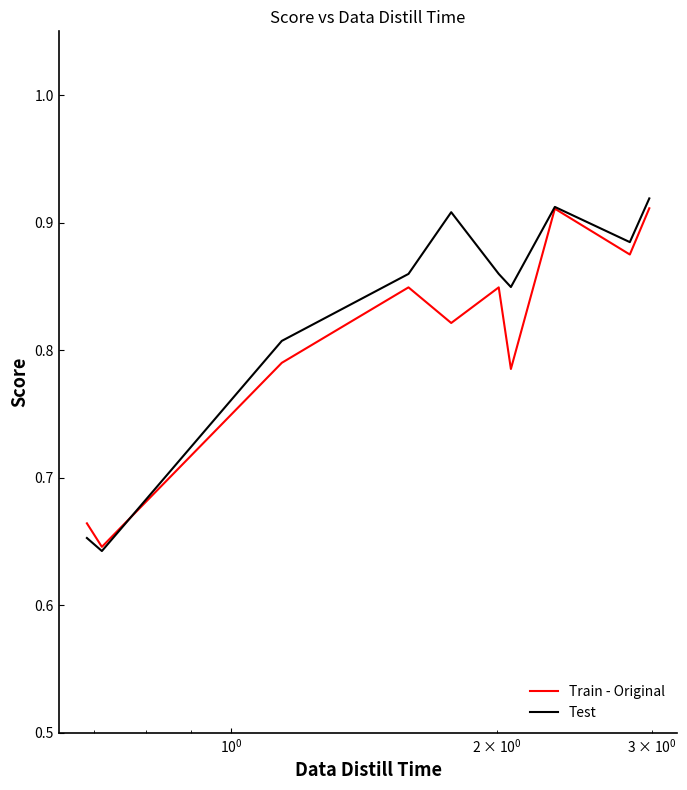

Which series has the largest range (max minus min)?

Test